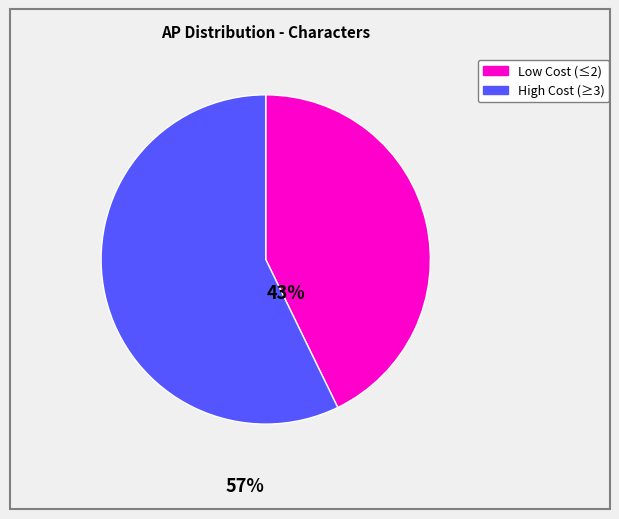

Is there any slice that represents more than half of the pie?

Yes